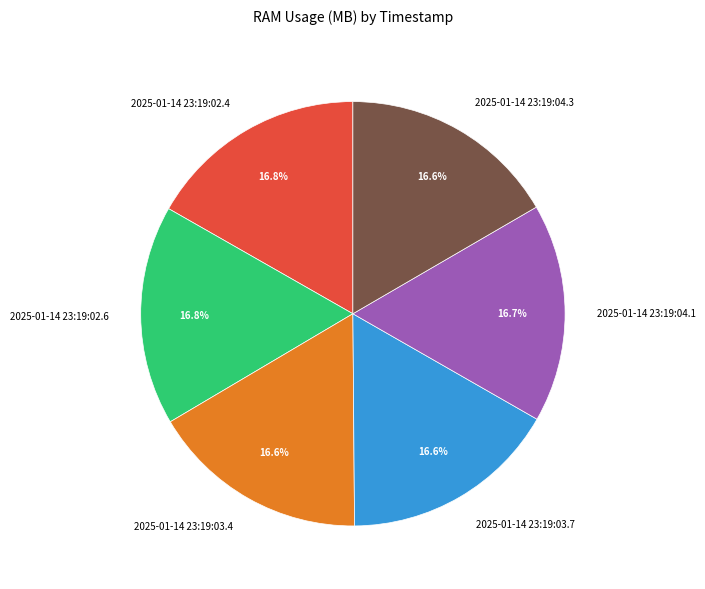

To the nearest percent, what percentage of the pie is 2025-01-14 23:19:02.4?

17%